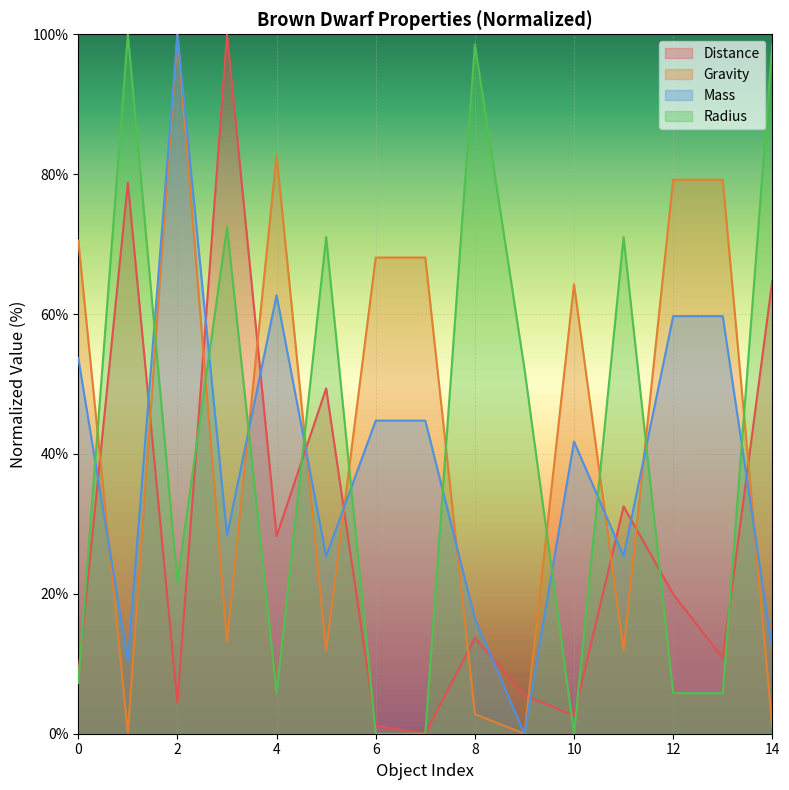

Where is the first local minimum for Mass?

1